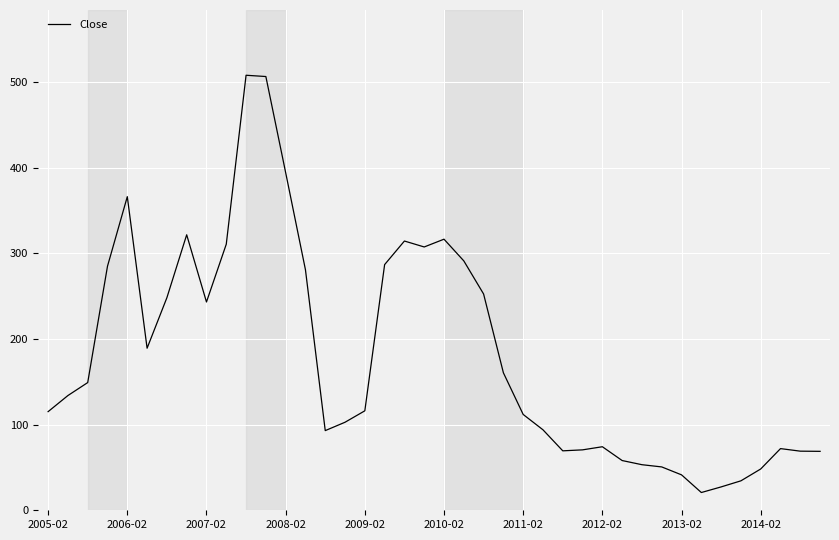

What is the difference between the maximum and minimum values?

487.3